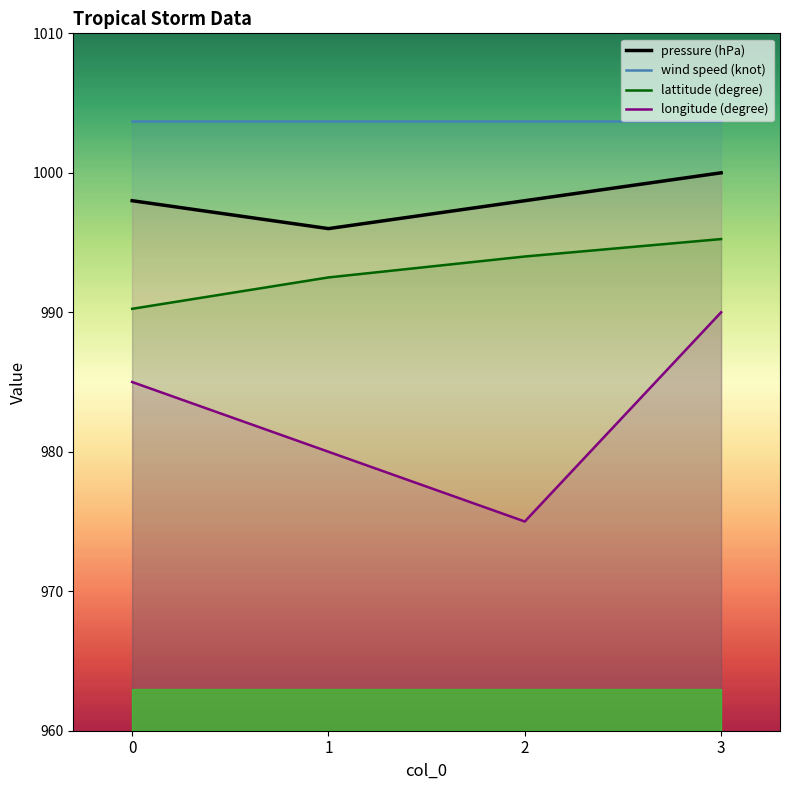

How many lines are shown in the chart?

4